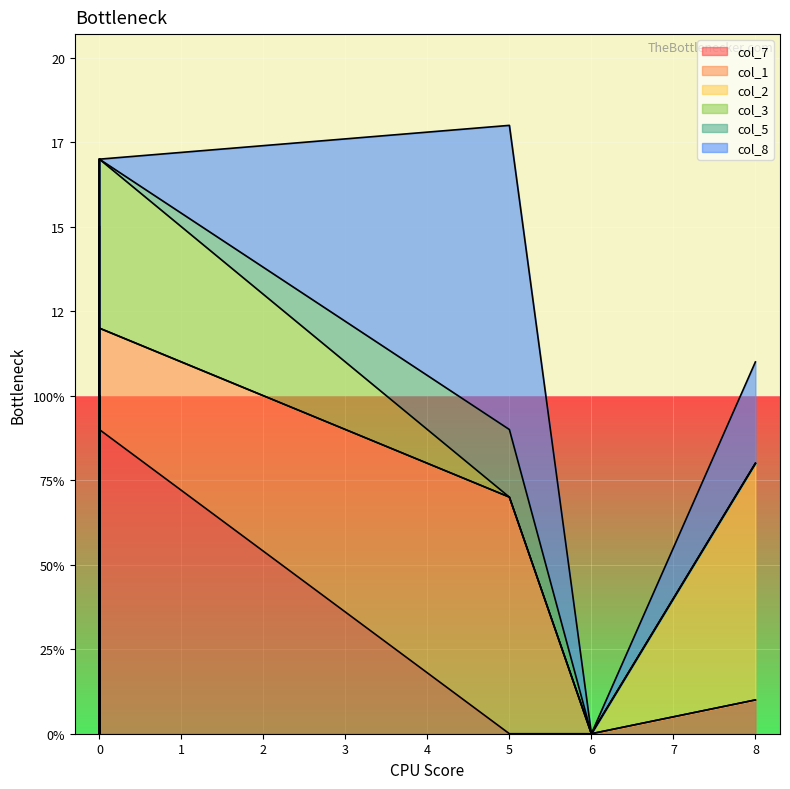

What is the difference between the col_7 values at 0 and 0?

2